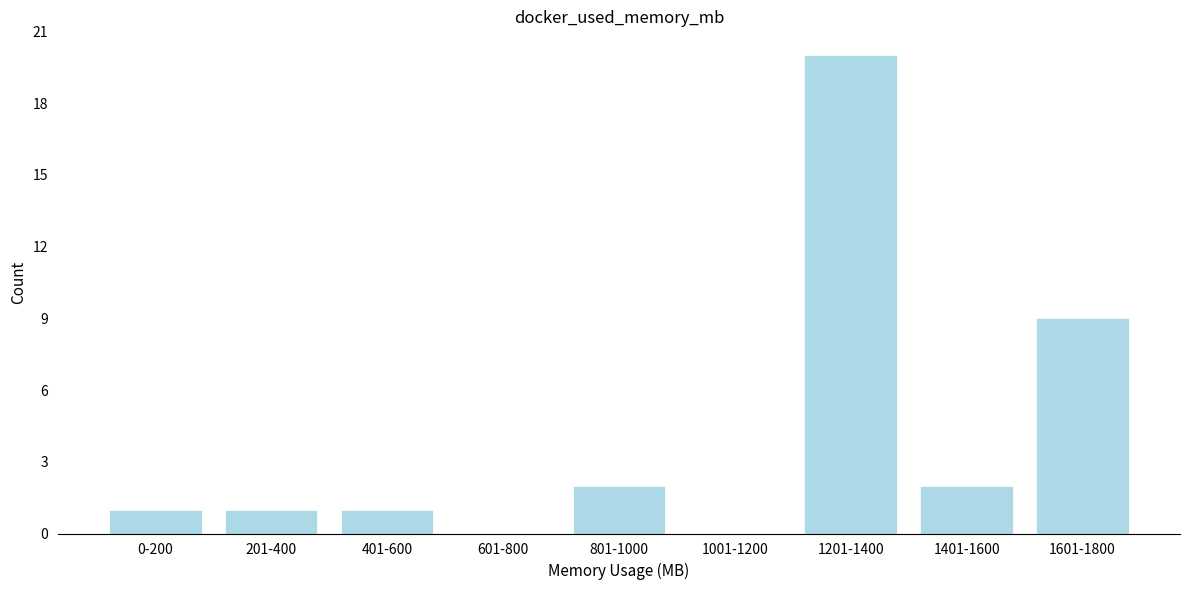

Reading right to left, transcribe all the data shown in this chart.

1601-1800=9	1401-1600=2	1201-1400=20	1001-1200=0	801-1000=2	601-800=0	401-600=1	201-400=1	0-200=1